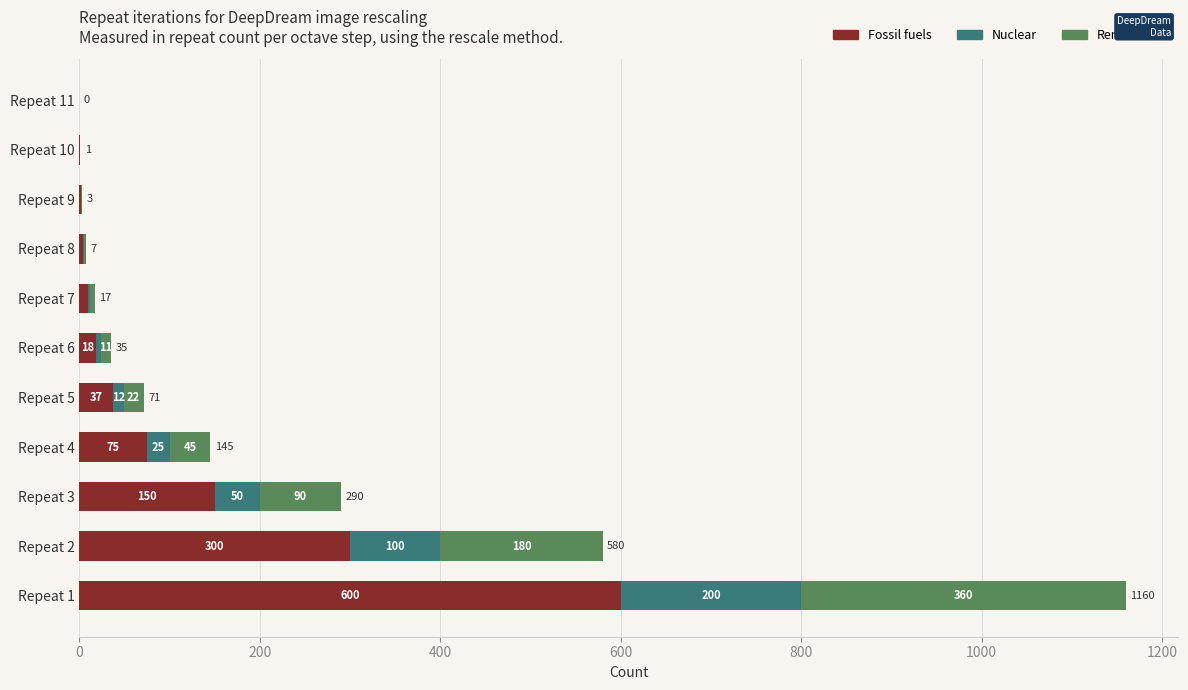

How many categories are shown in the chart?

11